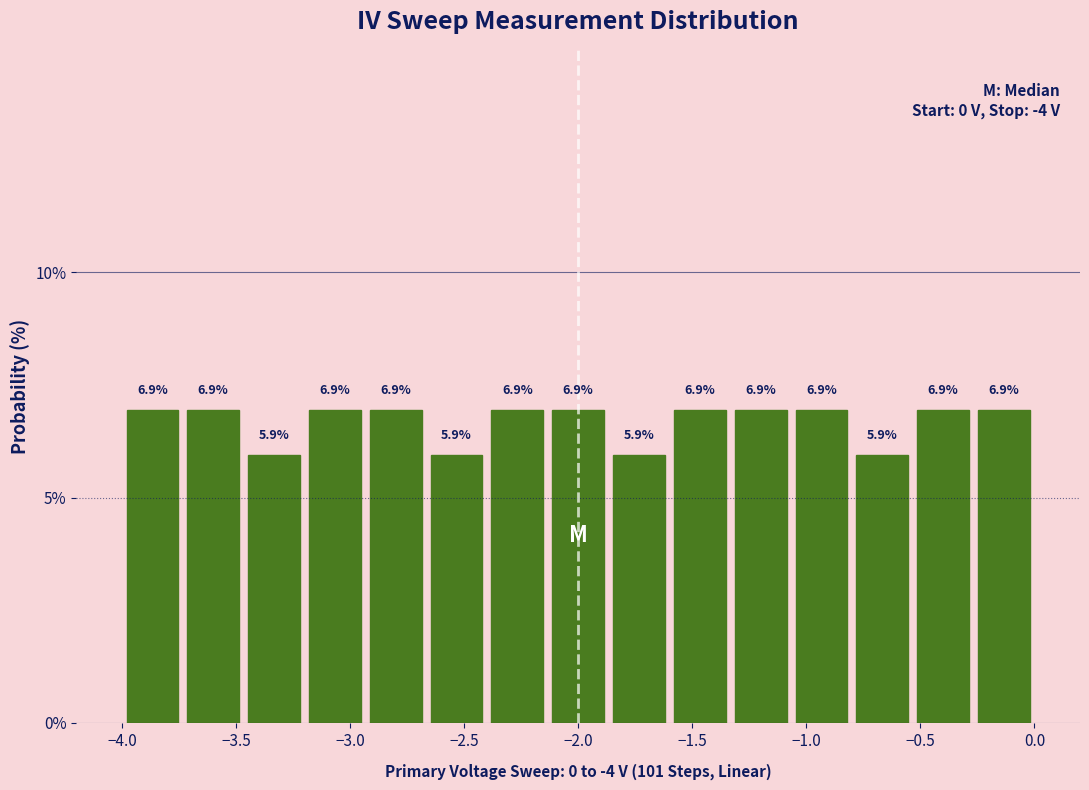

Reading left to right, transcribe this chart: for each bar, give the range it covers on the x-axis and its height. The bar edges are not printed on the chart, so give them approximately, as read against the axis.

-4.00 to -3.75: 6.9
-3.75 to -3.45: 6.9
-3.45 to -3.20: 5.9
-3.20 to -2.95: 6.9
-2.95 to -2.65: 6.9
-2.65 to -2.40: 5.9
-2.40 to -2.15: 6.9
-2.15 to -1.85: 6.9
-1.85 to -1.60: 5.9
-1.60 to -1.35: 6.9
-1.35 to -1.05: 6.9
-1.05 to -0.80: 6.9
-0.80 to -0.55: 5.9
-0.55 to -0.25: 6.9
-0.25 to 0.00: 6.9